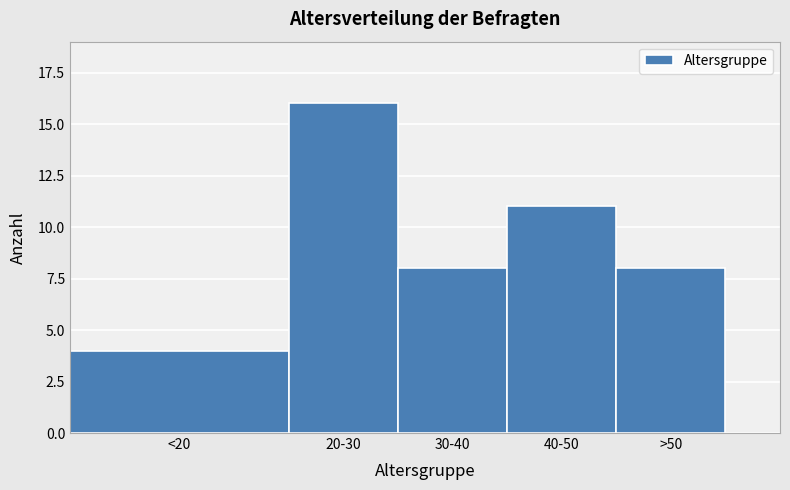

Reading left to right, extract all data points from this chart.

<20=4	20-30=16	30-40=8	40-50=11	>50=8